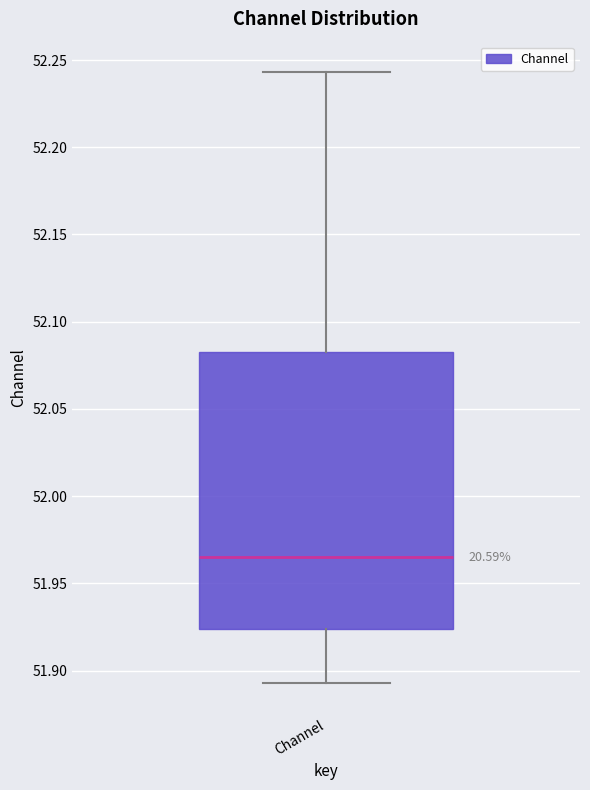

Read this box plot against the y-axis: the position of the median line, the range covered by the box, and the ends of both whiskers. The values are not printed on the chart, so give them approximately, as read against the axis.

median 51.965, box 51.925 to 52.085, whiskers 51.895 to 52.245